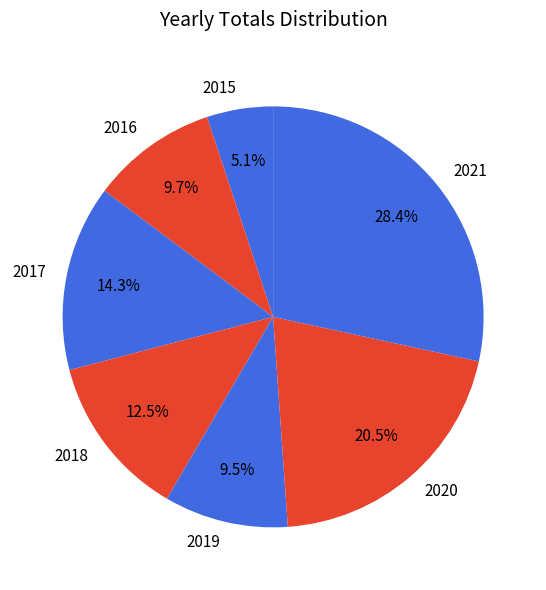

How many slices are in this pie chart?

7